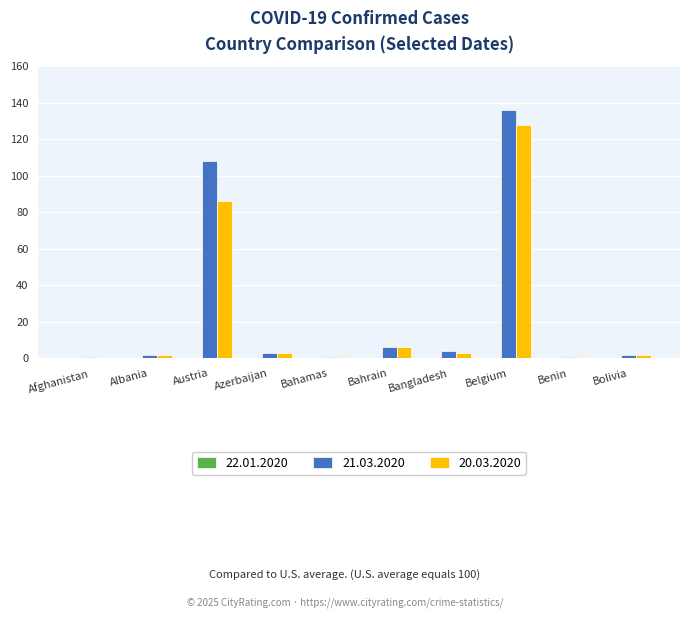

What is the sum of all 20.03.2020 values?

232